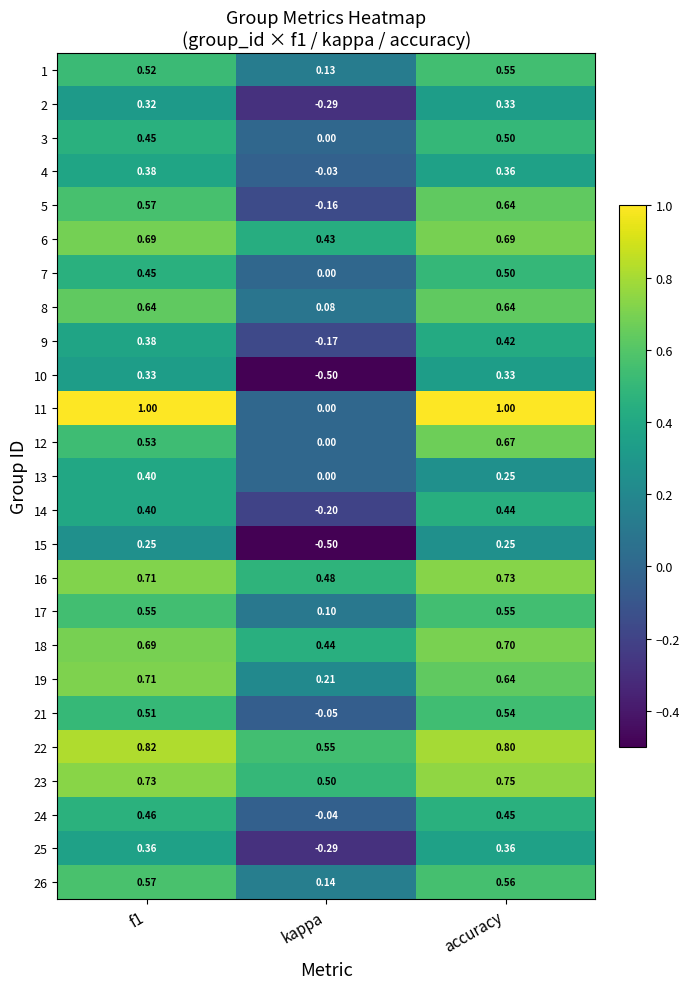

Where is 17 nearest to the value 0?

kappa